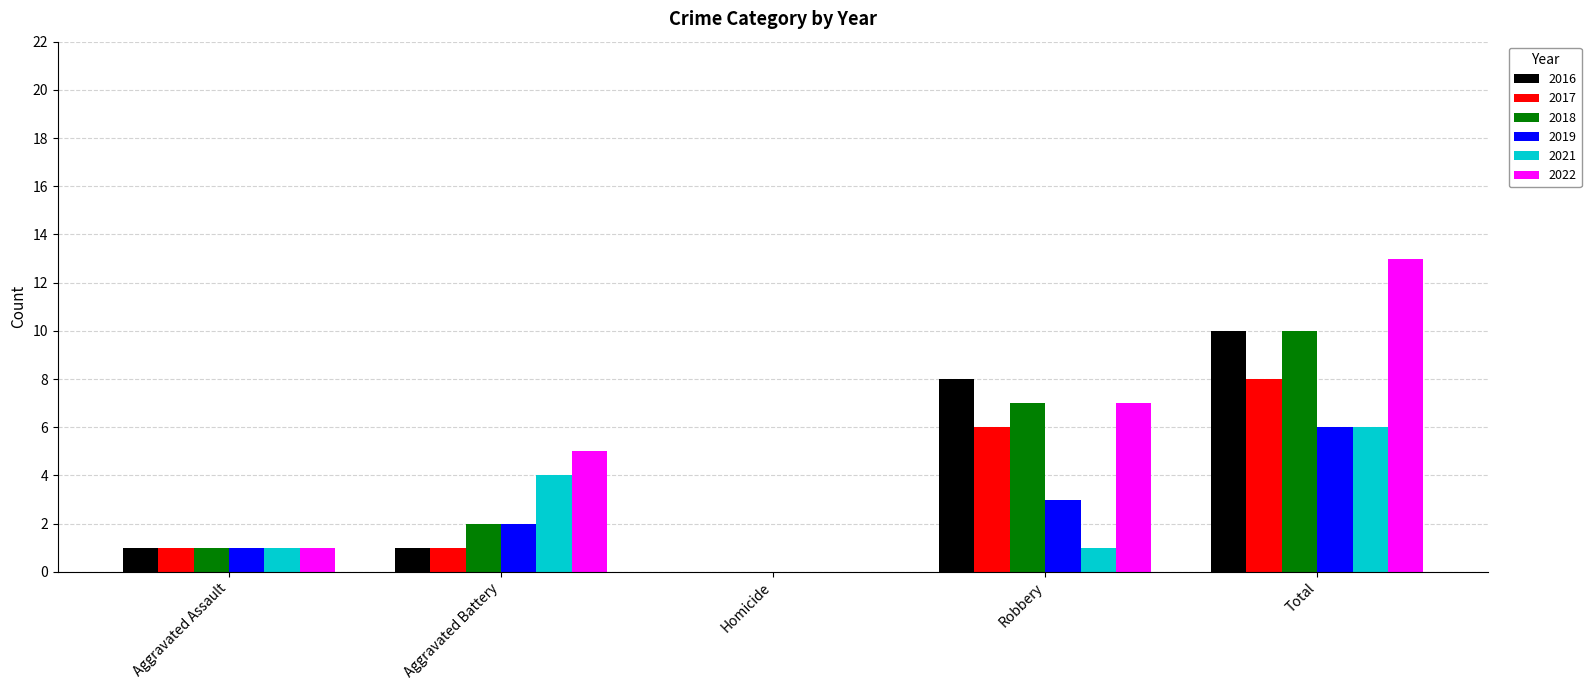

Where is 2017 nearest to the value 4?

Robbery